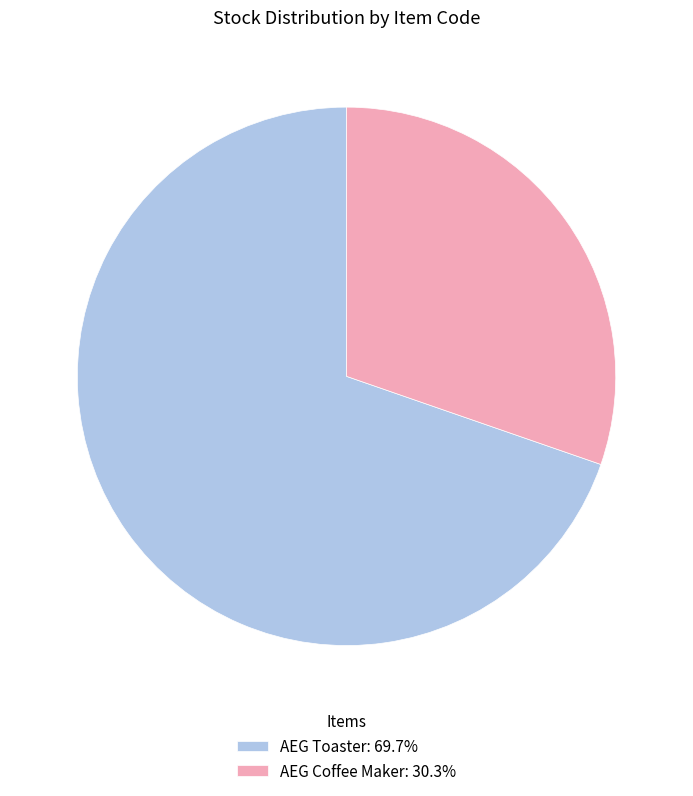

Combined, do AEG Coffee Maker: 30.3% and AEG Toaster: 69.7% account for over 50%?

Yes